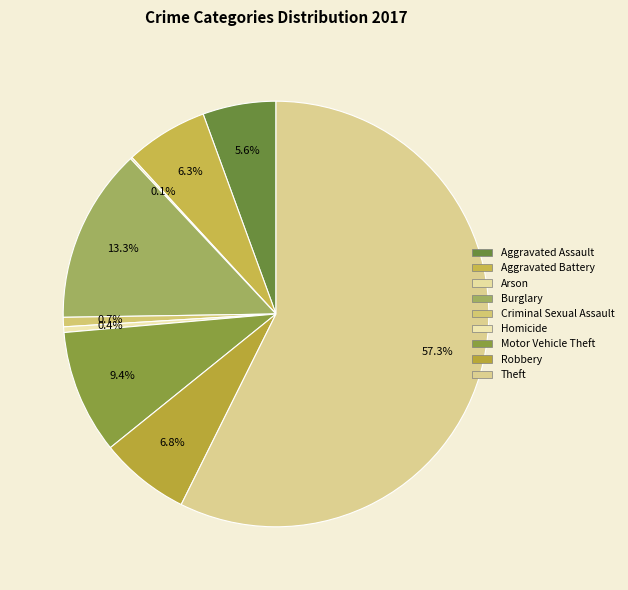

How many segments does this pie chart have?

9